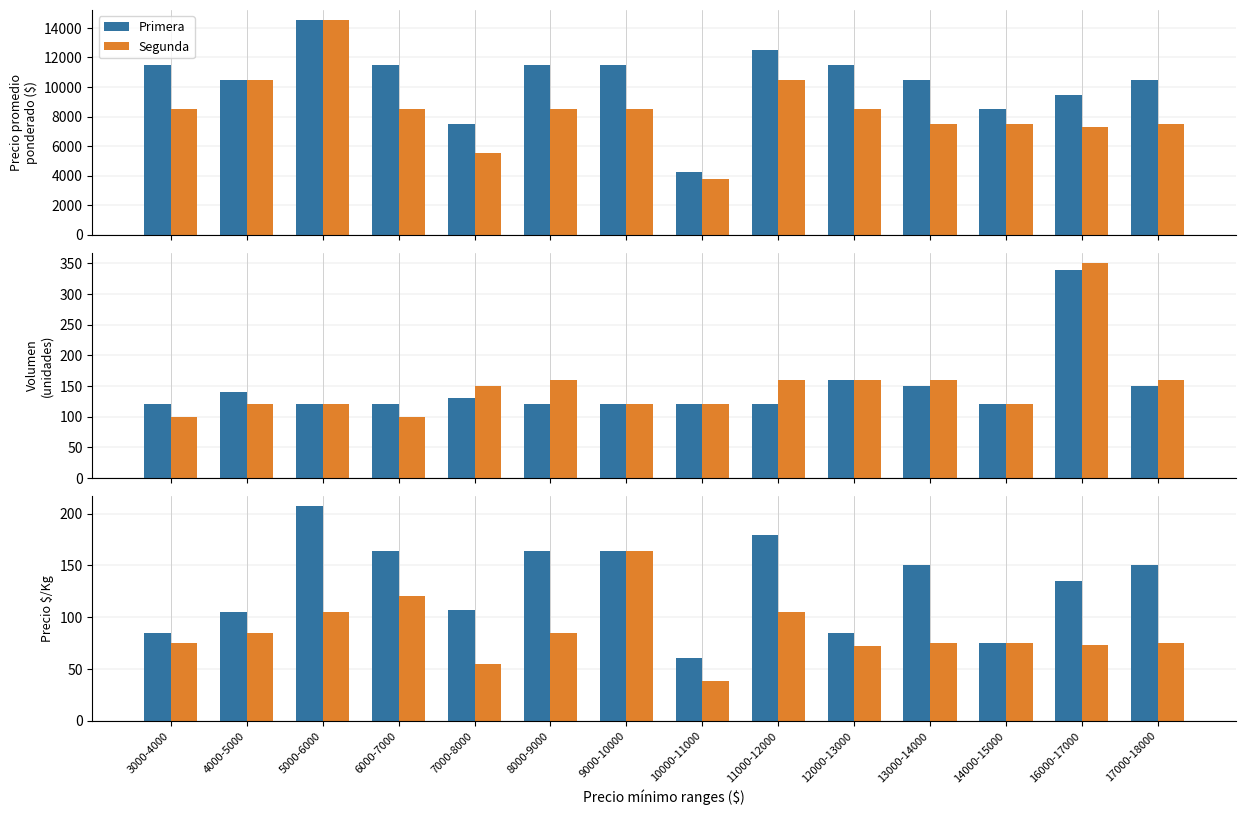

Between 8000-9000 and 12000-13000, which series saw the biggest shift?

Primera